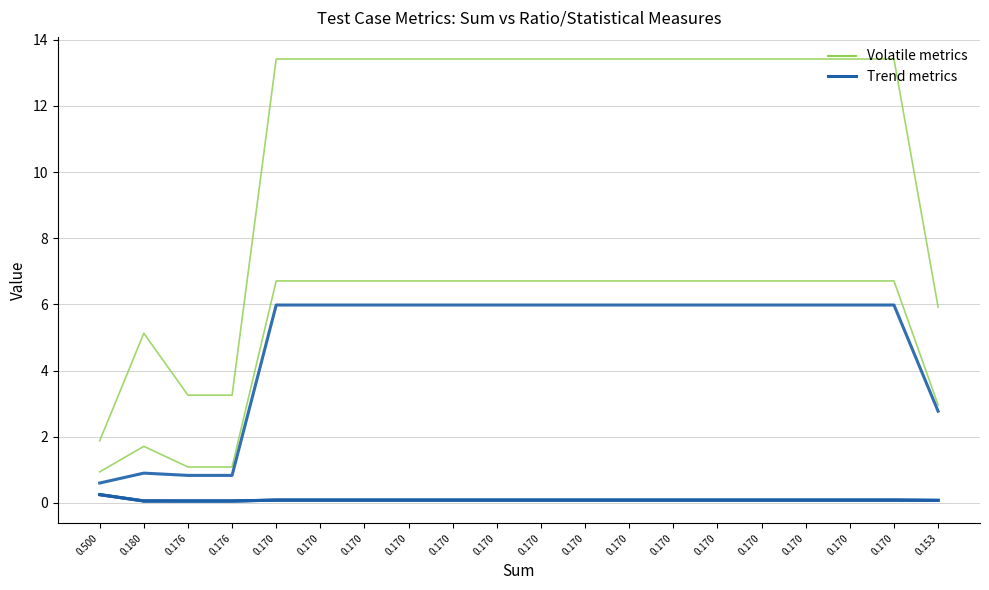

True or false: SumLinesRatio and Avg intersect in this chart.

False